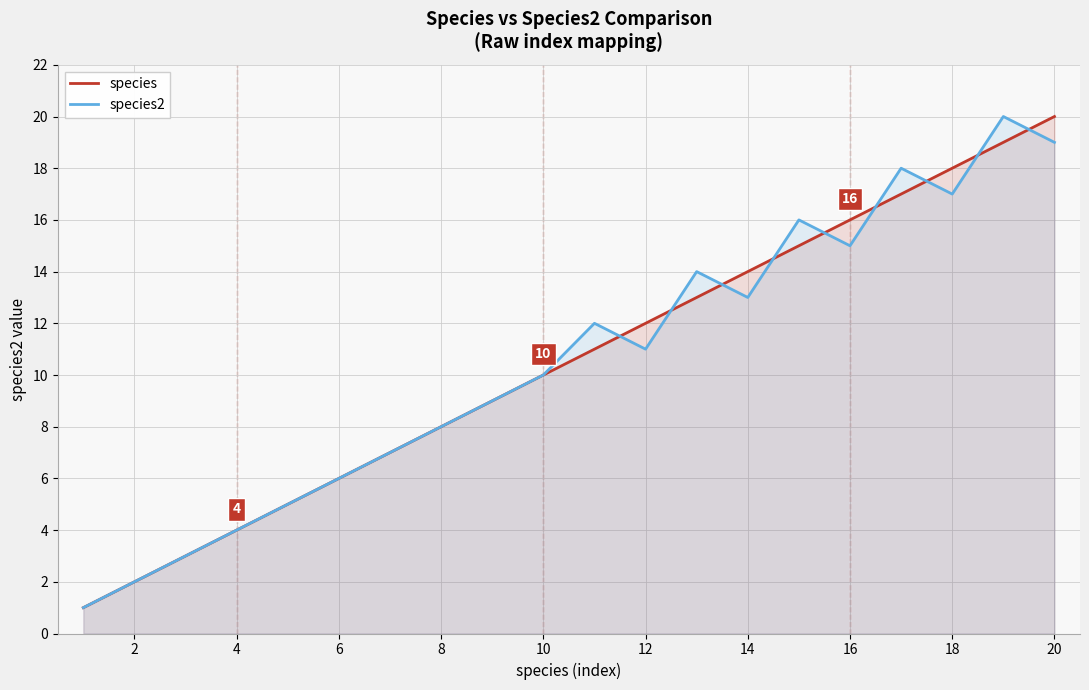

What is the total value across all series at 14?

27